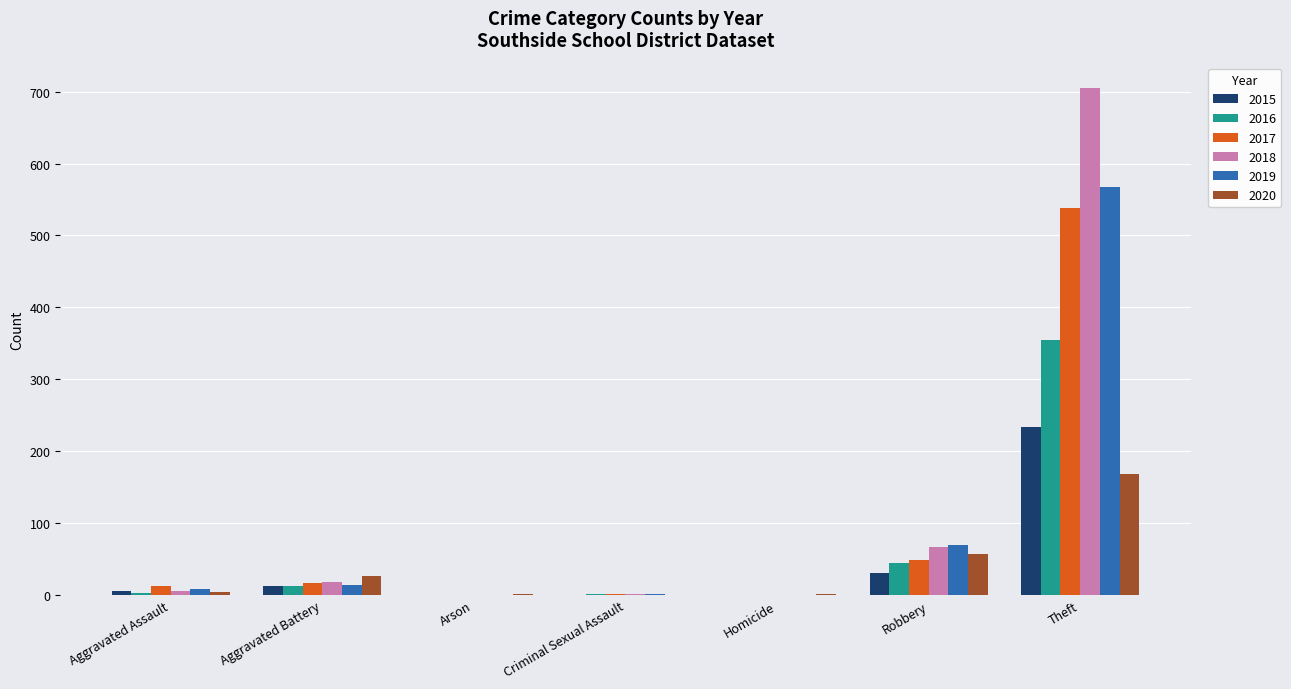

What is the highest value of the 2017 series?

538